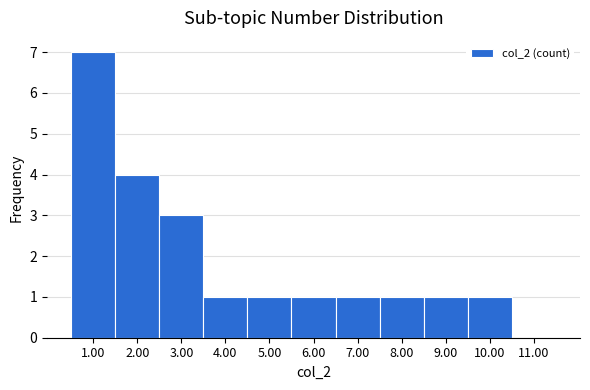

Reading left to right, list every bar in this chart as the range it spans on the x-axis followed by its height. The values are not printed on the chart, so give them approximately, as read against the axis.

0.5 to 1.5: 7
1.5 to 2.5: 4
2.5 to 3.5: 3
3.5 to 4.5: 1
4.5 to 5.5: 1
5.5 to 6.5: 1
6.5 to 7.5: 1
7.5 to 8.5: 1
8.5 to 9.5: 1
9.5 to 10.5: 1
10.5 to 11.5: 0